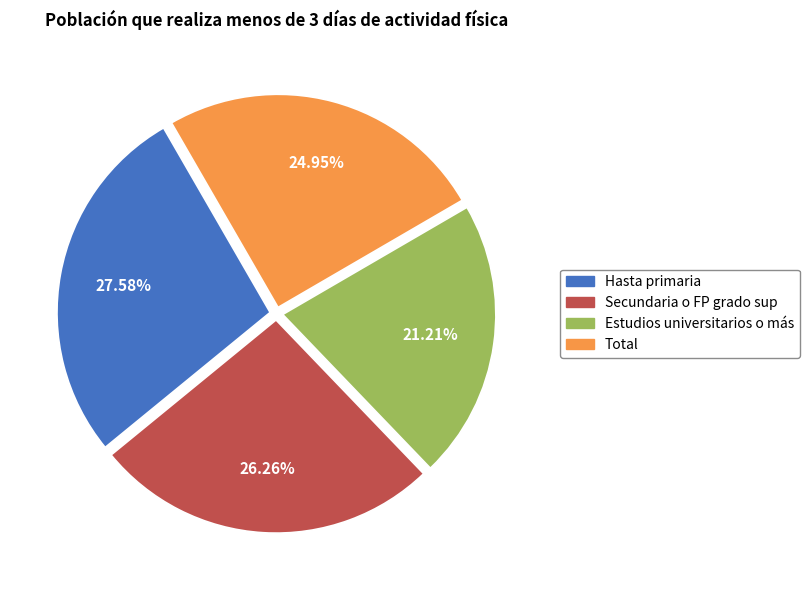

Is it true that Secundaria o FP grado sup is 19% of the pie?

False